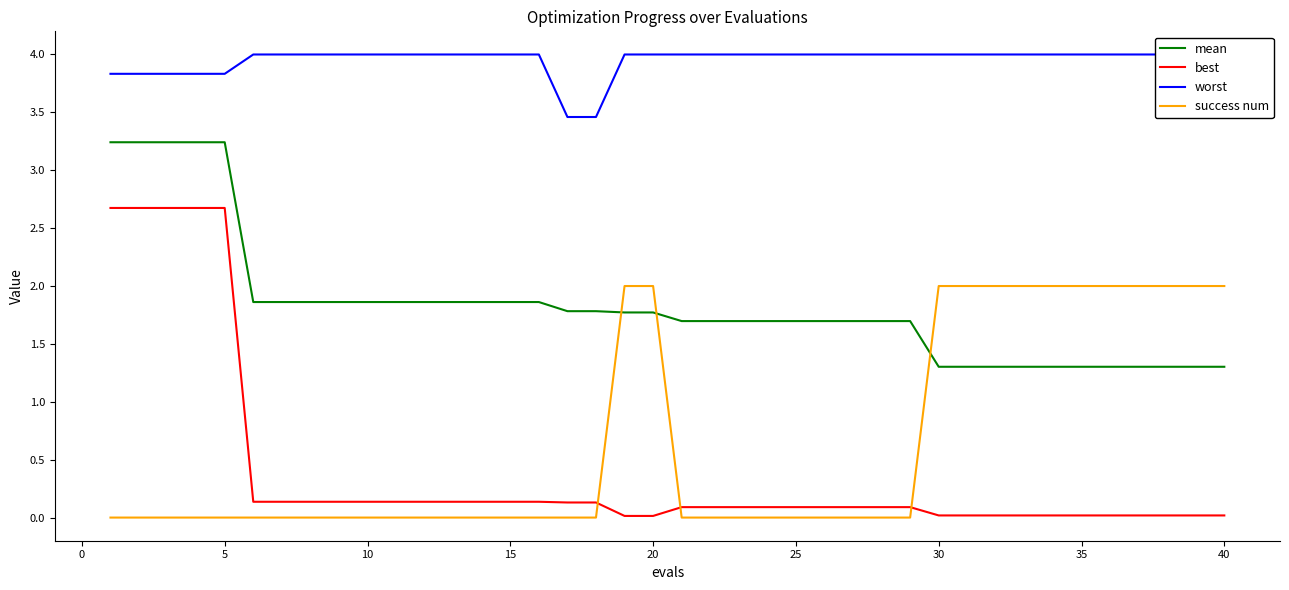

Which series has the largest total across all categories?

worst